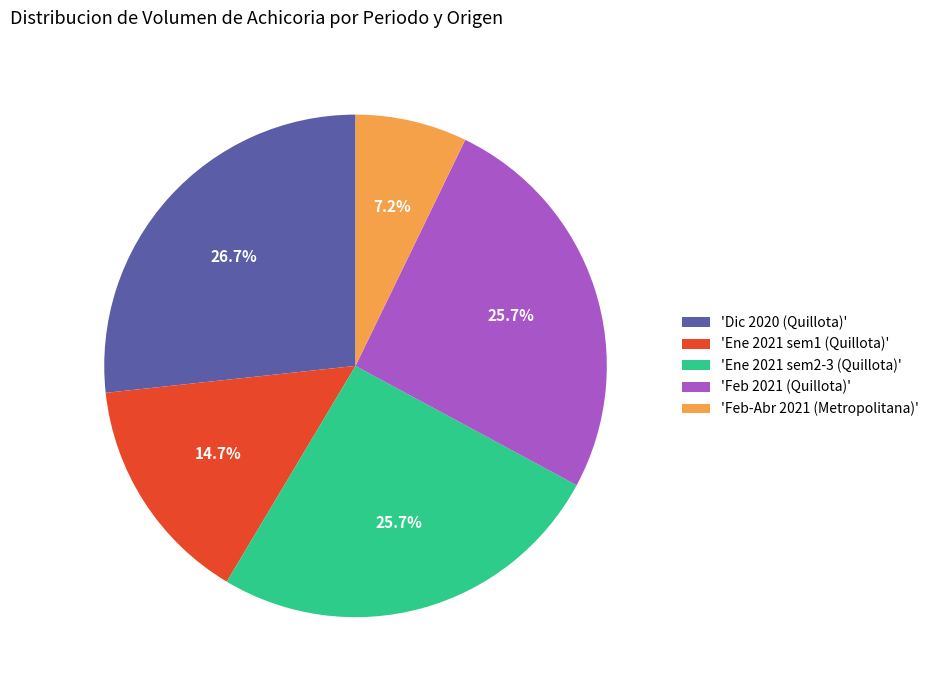

Does 'Ene 2021 sem1 (Quillota)' represent more than half of the total?

No